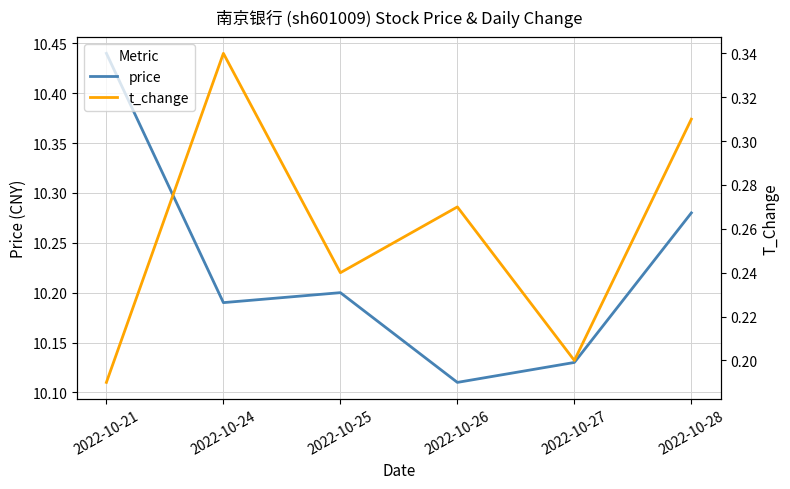

What is the value of the t_change point at the 4th from the left?

0.3